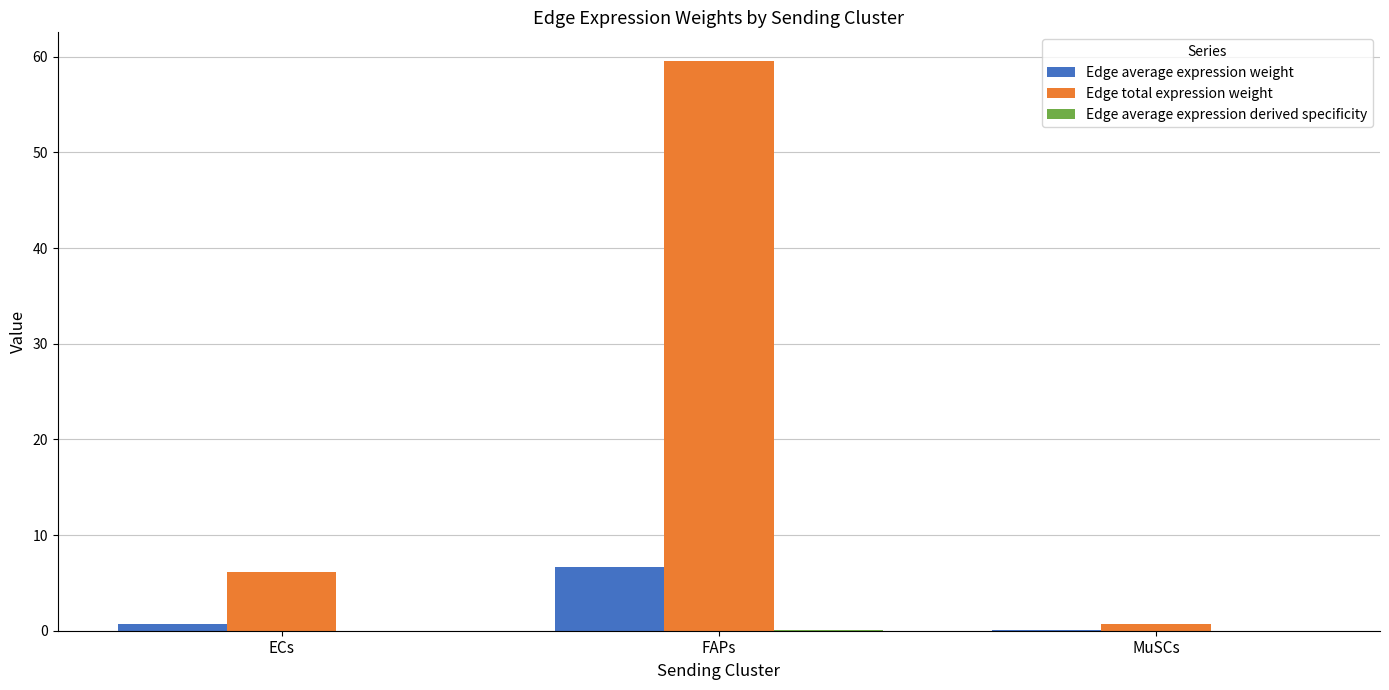

At which category is the sum across all series the highest?

FAPs